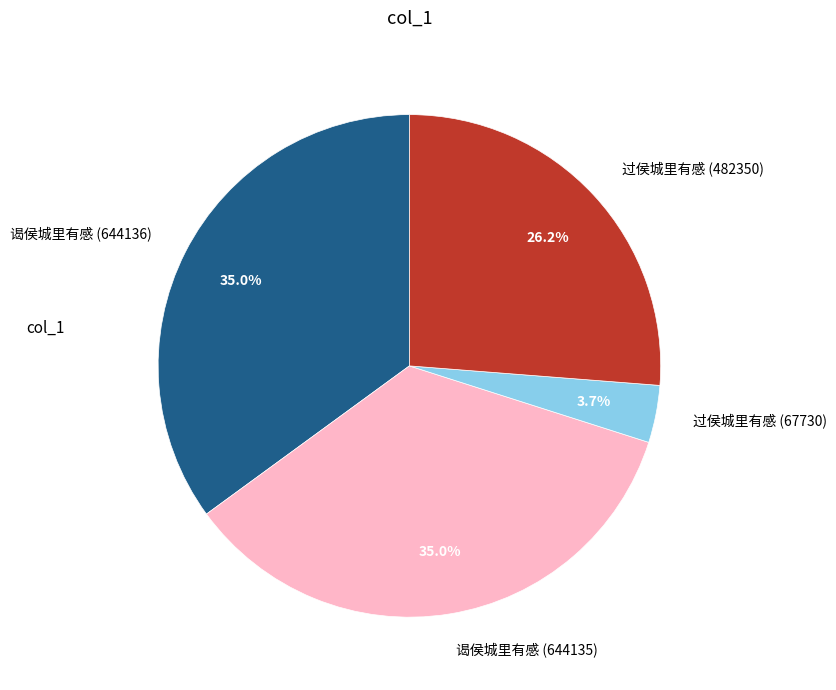

Which category has the smallest portion of the pie?

过侯城里有感 (67730)